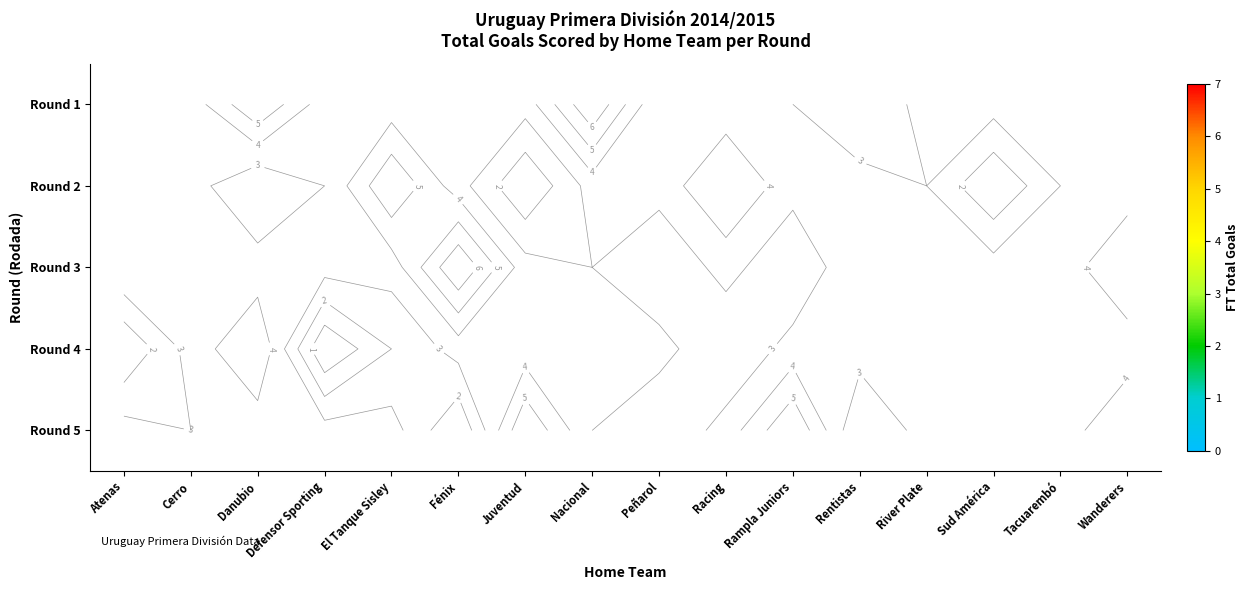

Is the value of row_2 at Wanderers greater than the value of row_3 at Fénix?

No